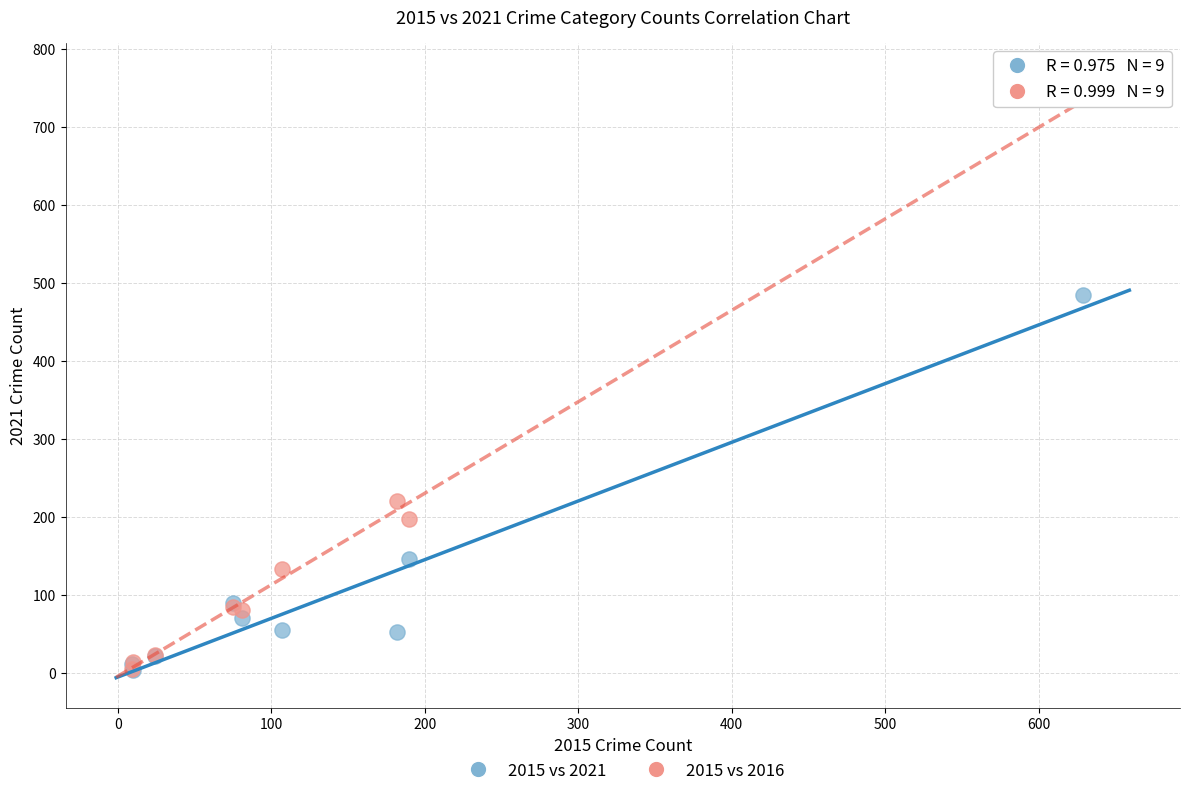

In the 2015 vs 2016 series, what Y value is closest to 370?

221